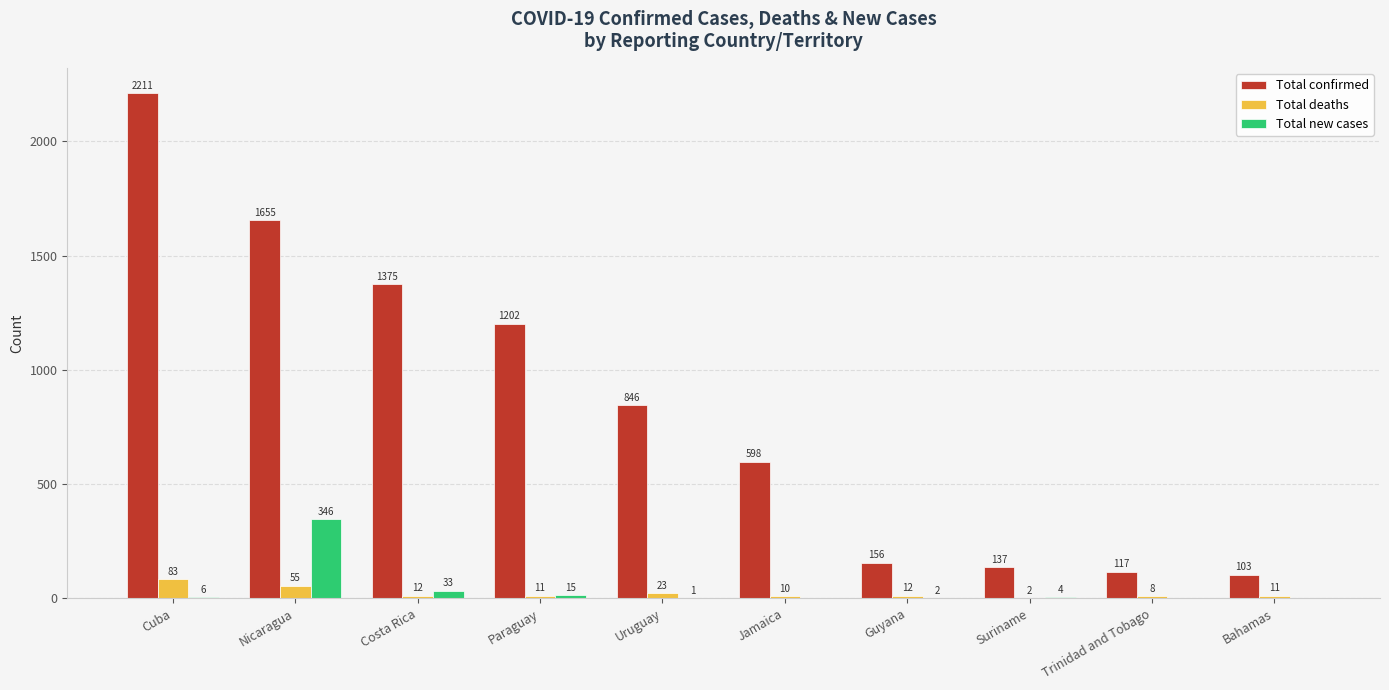

Which category has the highest value across all series?

Cuba